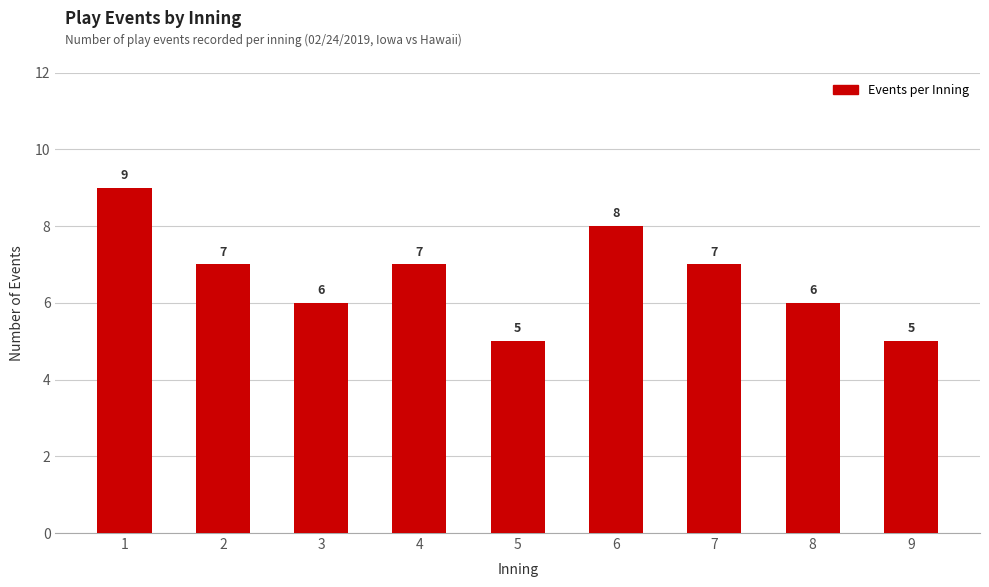

Reading left to right, what are all the values shown in this chart?

9	7	6	7	5	8	7	6	5